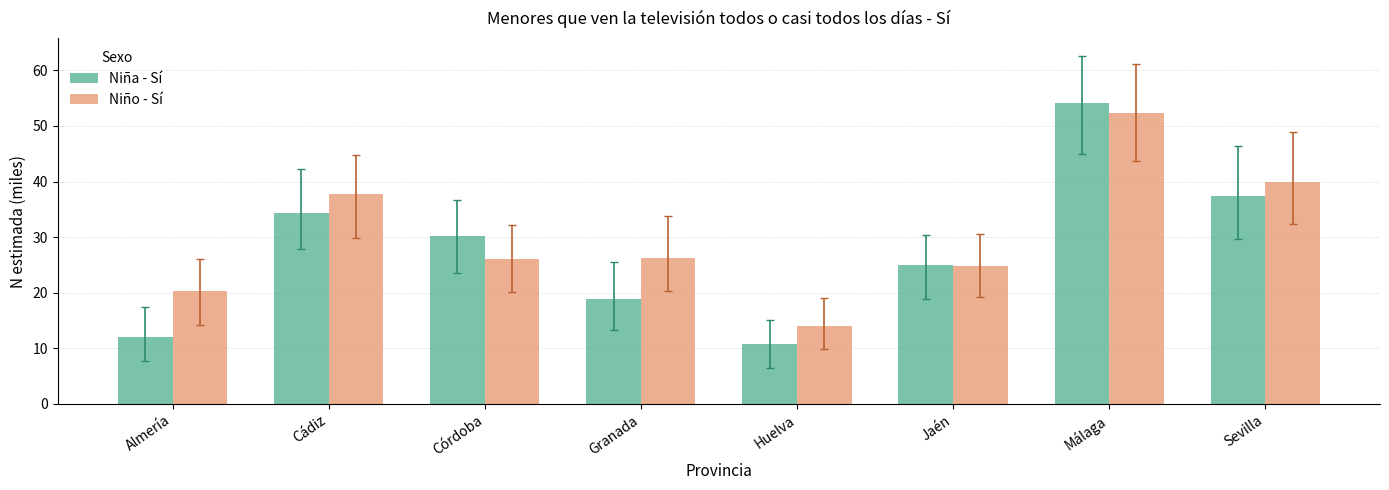

Does the chart contain any negative values?

No